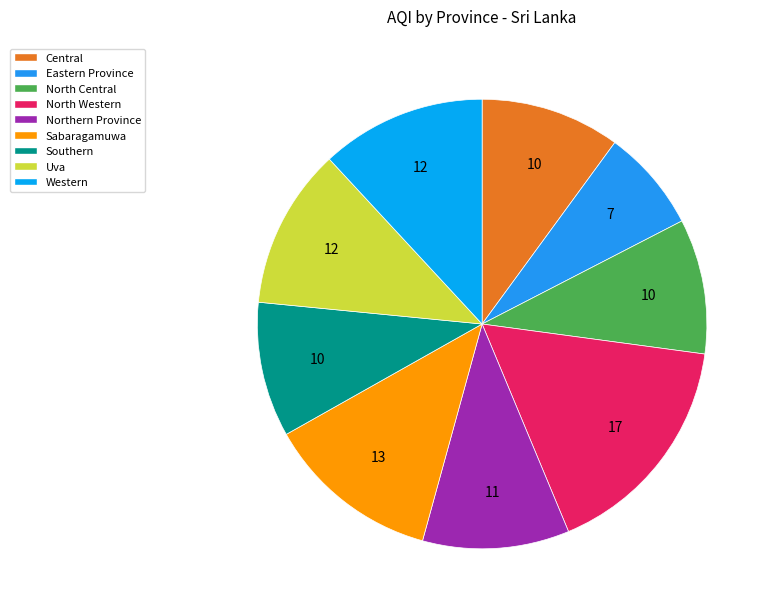

To the nearest percent, what percentage of the pie is North Western?

17%